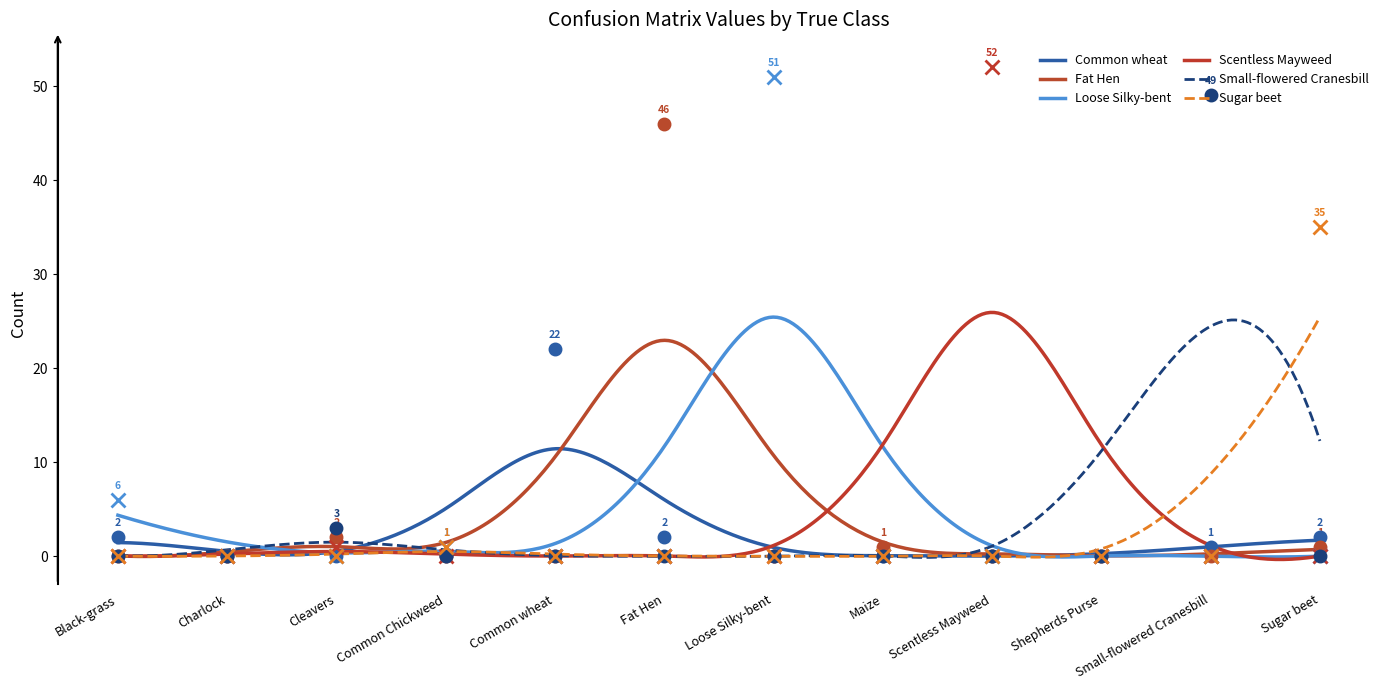

At how many categories does at least one series exceed 5?

7